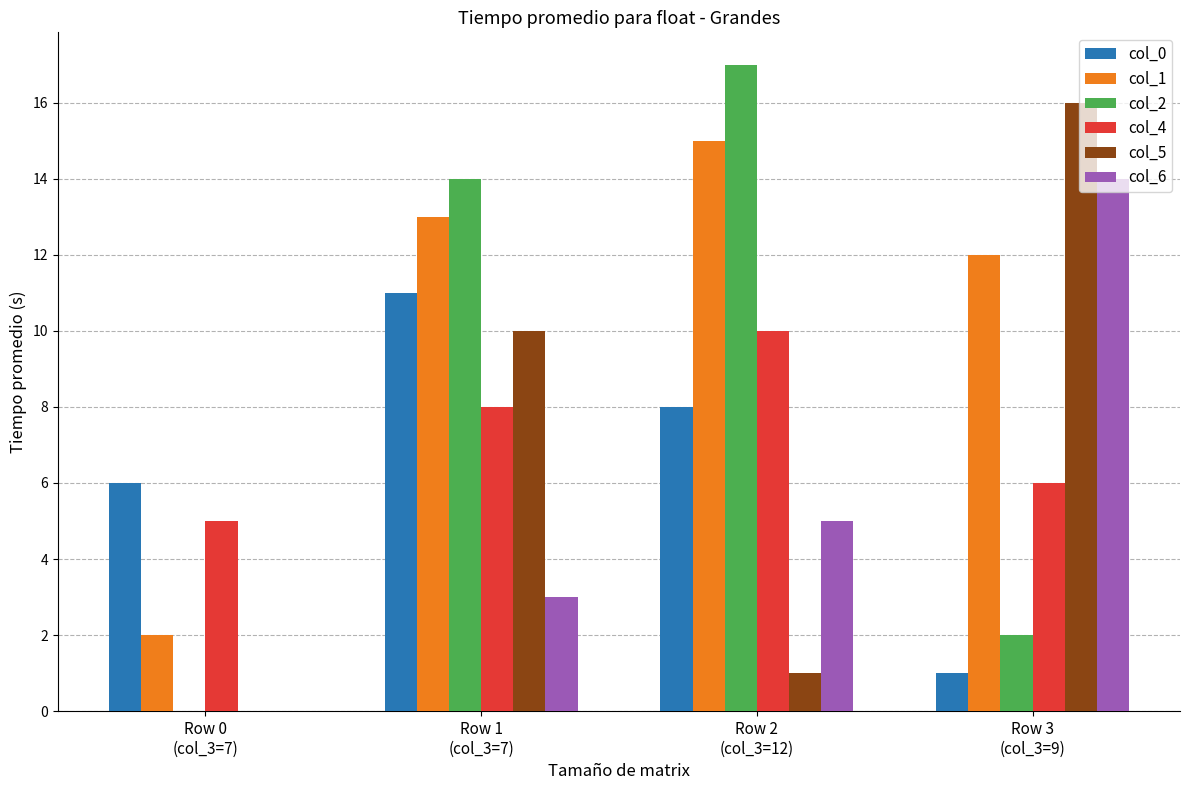

Which series has the largest total across all categories?

col_1